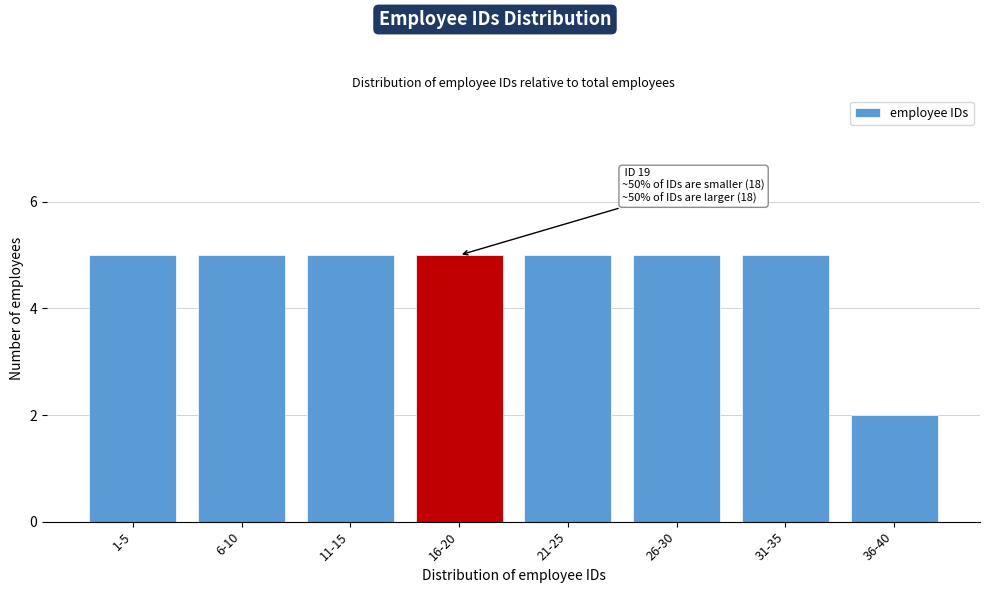

Reading right to left, extract all data points from this chart.

2	5	5	5	5	5	5	5